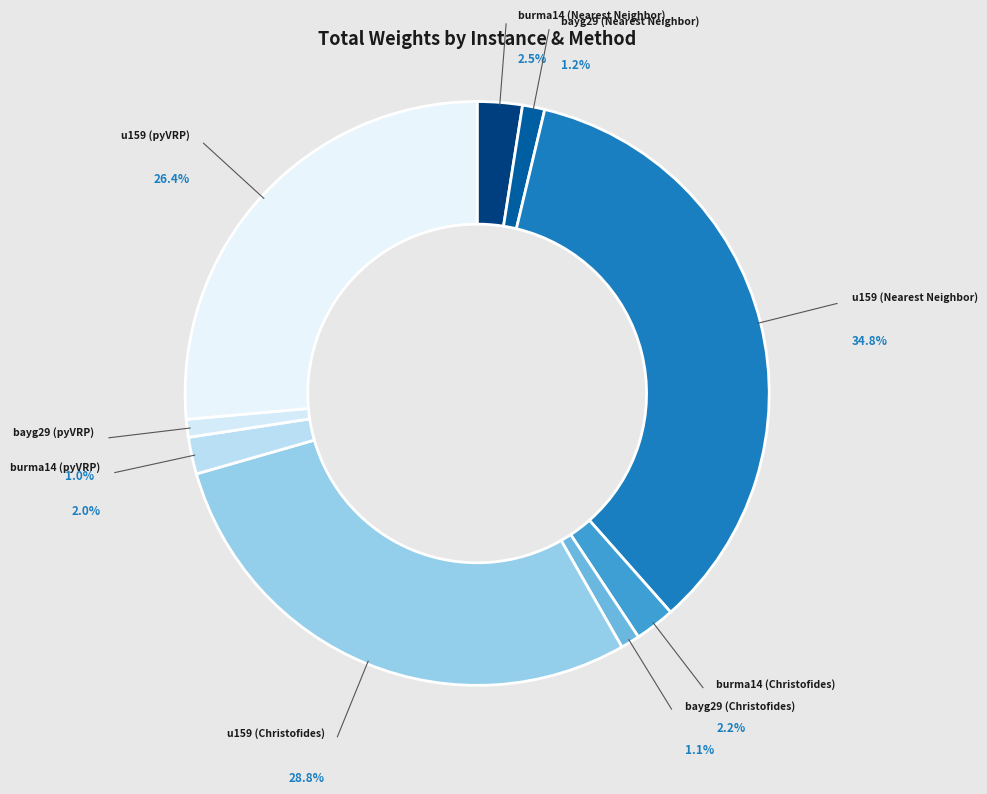

What portion of the pie excludes u159
(Christofides)?

71.2%